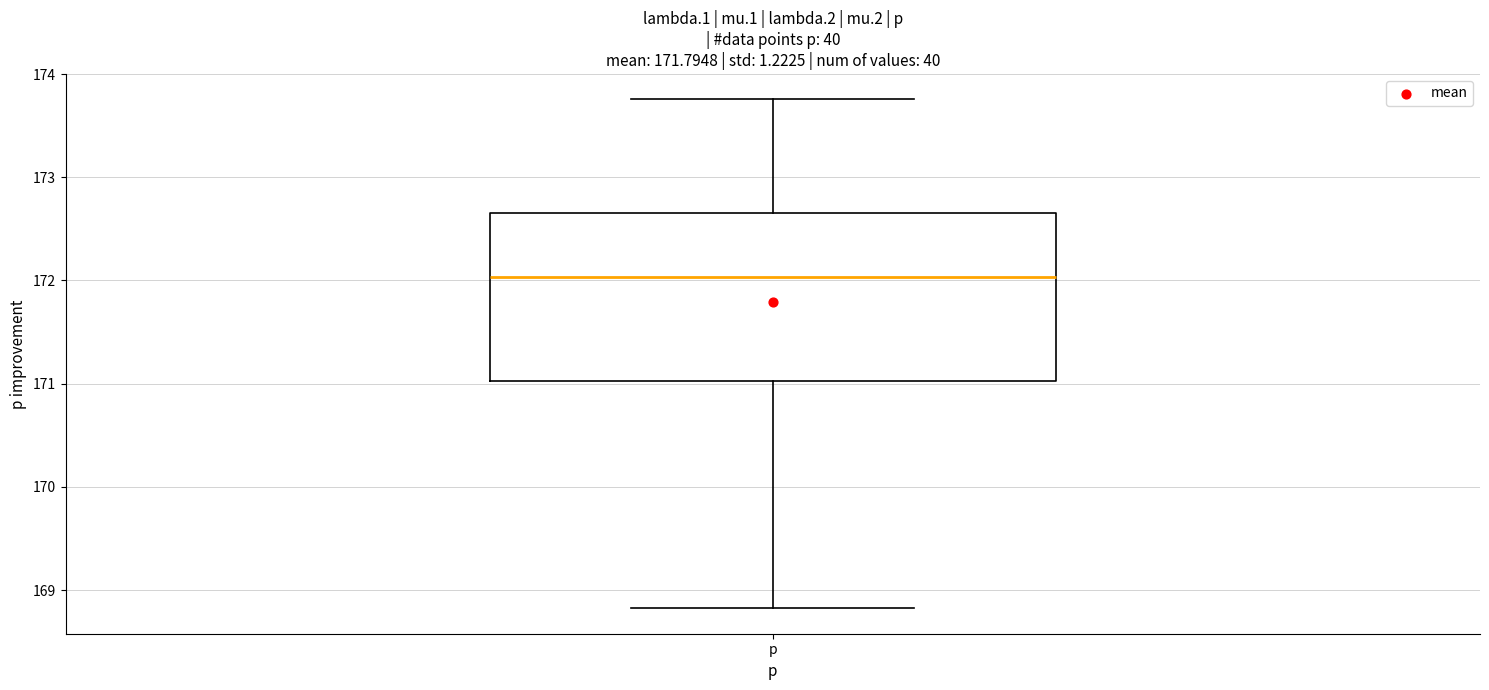

Where does the median line of the box for p sit on the y-axis? The values are not printed on the chart, so give them approximately, as read against the axis.

172.0